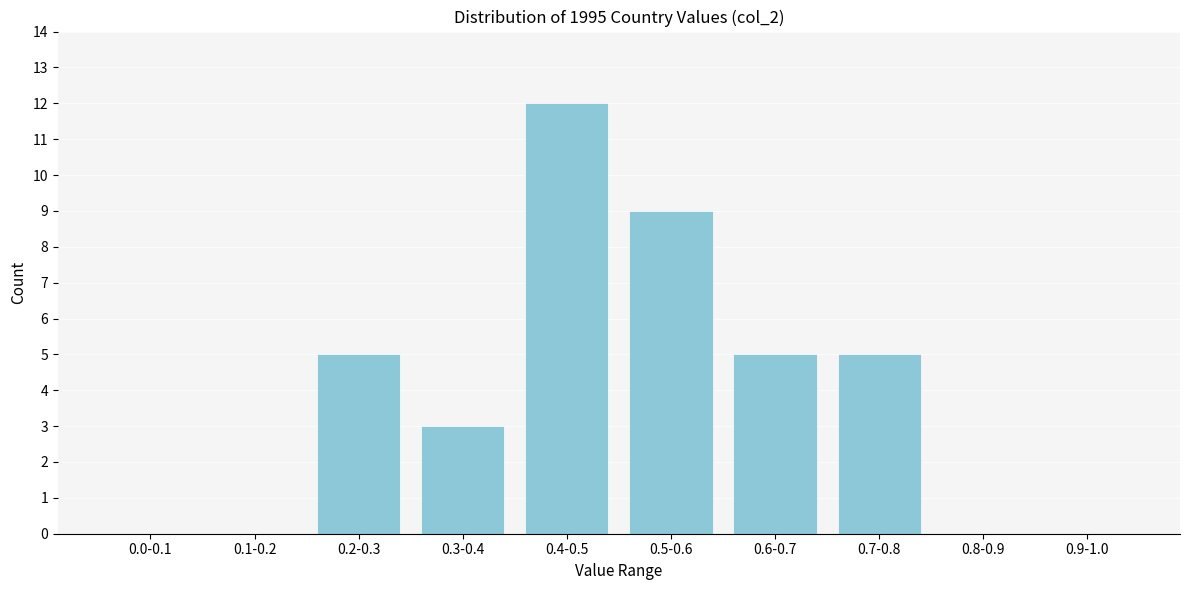

Reading left to right, extract all data points from this chart.

0.0-0.1=0	0.1-0.2=0	0.2-0.3=5	0.3-0.4=3	0.4-0.5=12	0.5-0.6=9	0.6-0.7=5	0.7-0.8=5	0.8-0.9=0	0.9-1.0=0